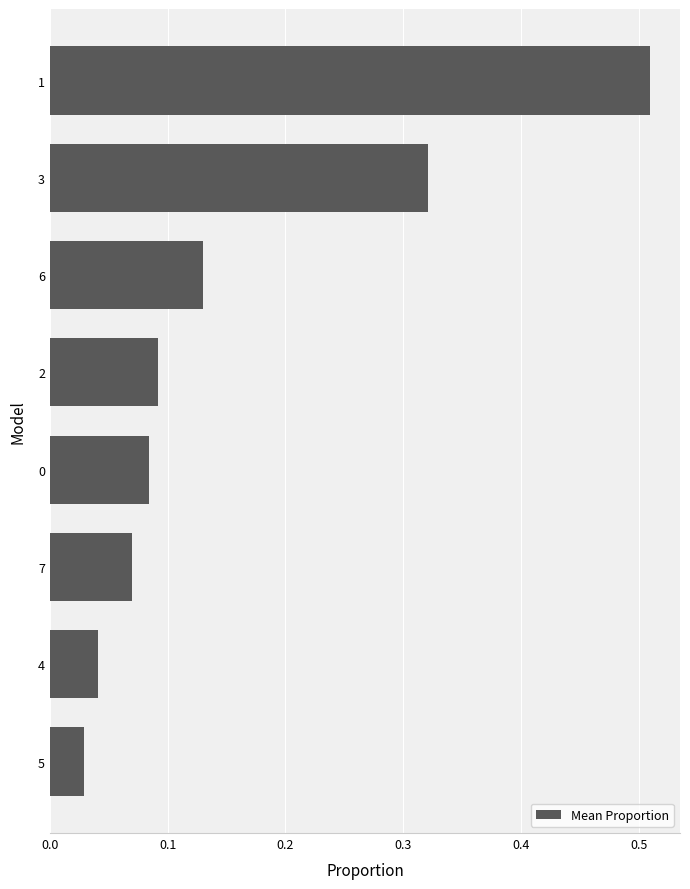

What is the difference between the values at 1 and 0?

0.4